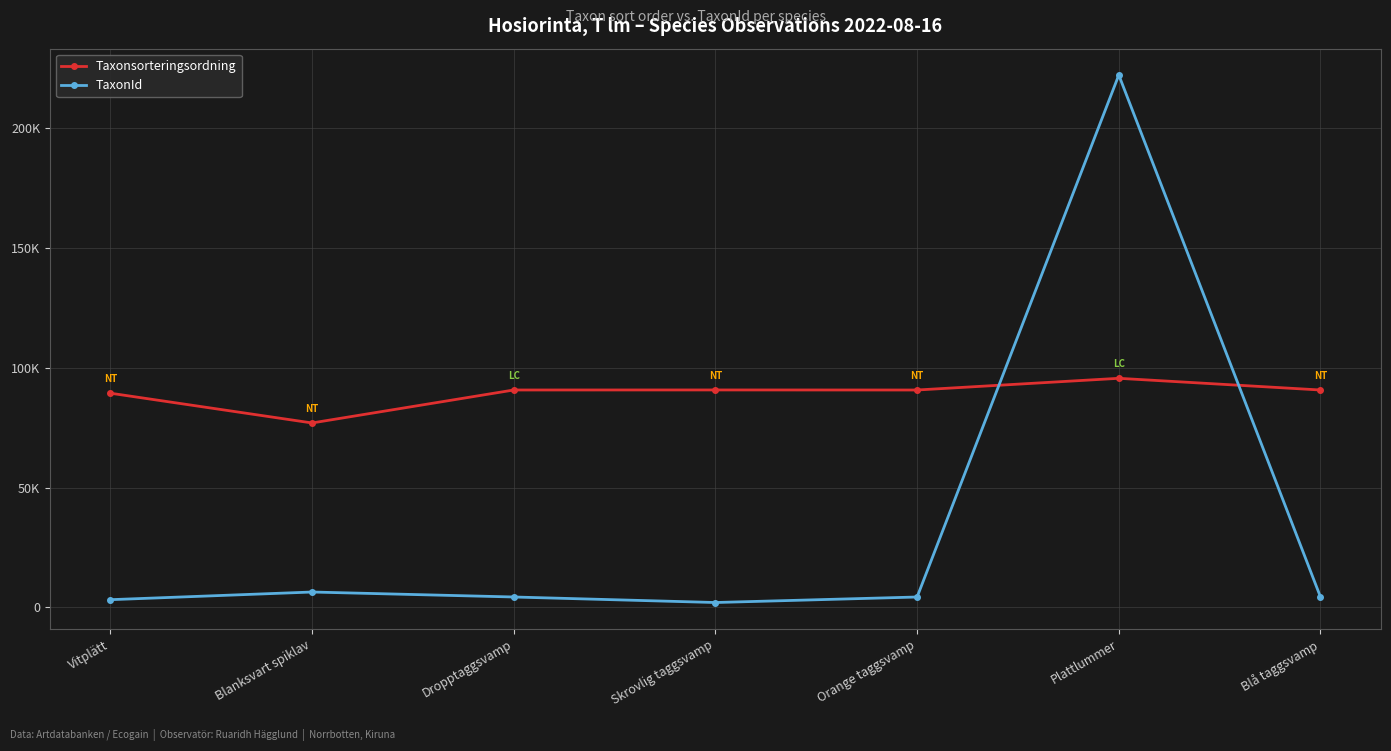

What are all the series names shown in the legend?

Taxonsorteringsordning, TaxonId